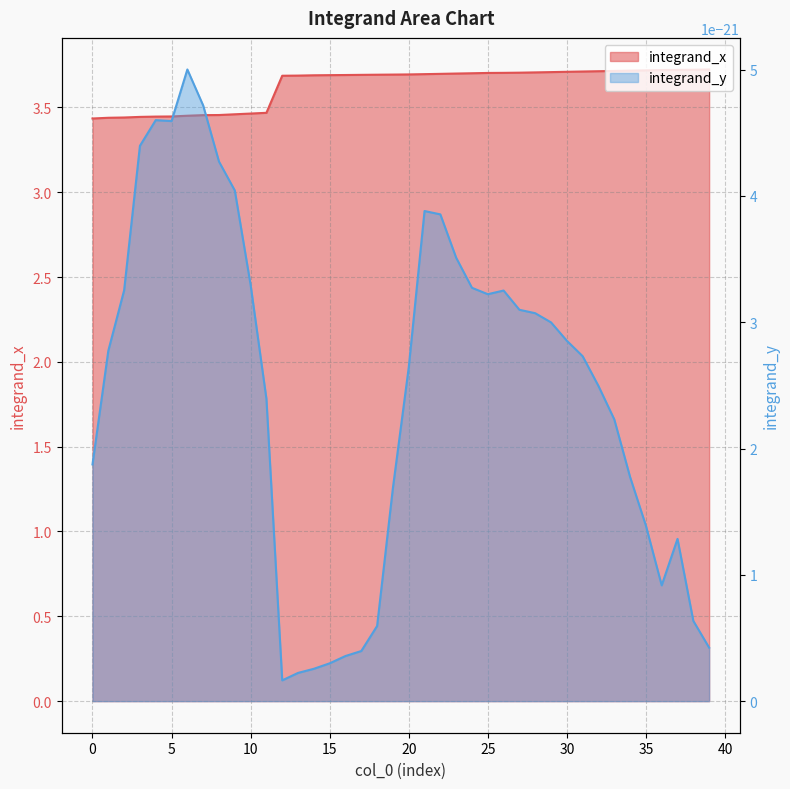

Rank the categories by value from highest to lowest.

39, 38, 37, 36, 35, 34, 33, 32, 31, 30, 29, 28, 27, 26, 25, 24, 23, 22, 21, 20, 19, 18, 17, 16, 15, 14, 13, 12, 11, 10, 9, 8, 7, 6, 5, 4, 3, 2, 1, 0